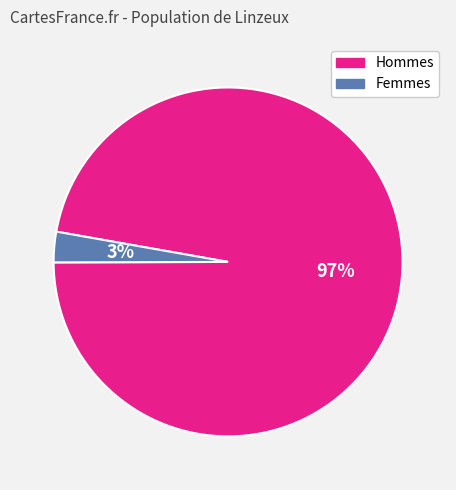

Between Hommes and Femmes, which is larger?

Hommes